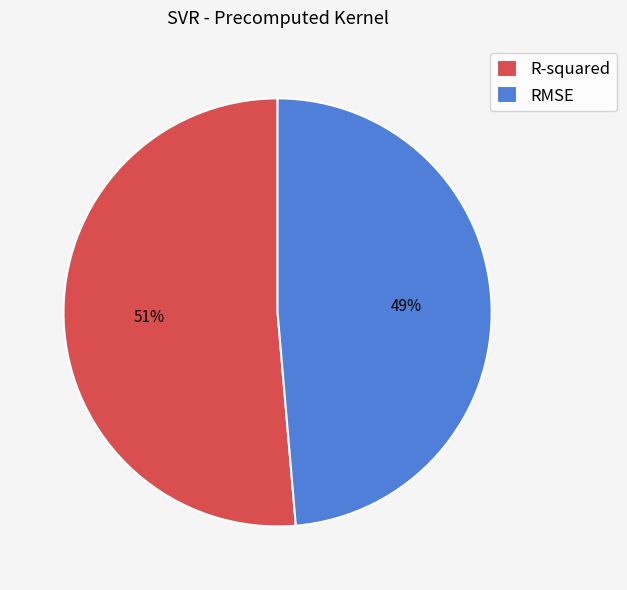

Do R-squared and RMSE together represent more than half of the pie?

Yes